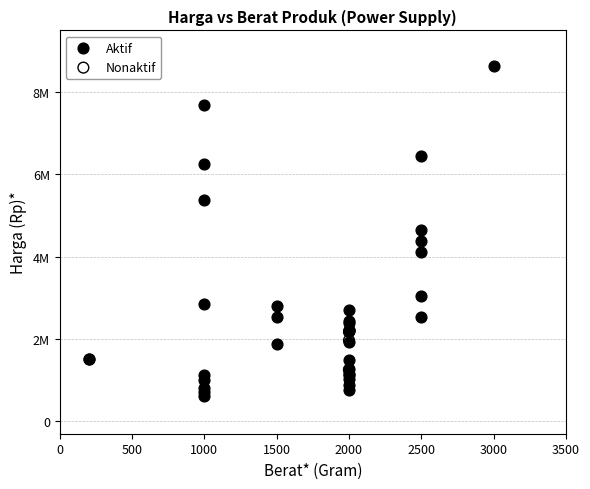

What are all the series names shown in the legend?

Aktif, Nonaktif